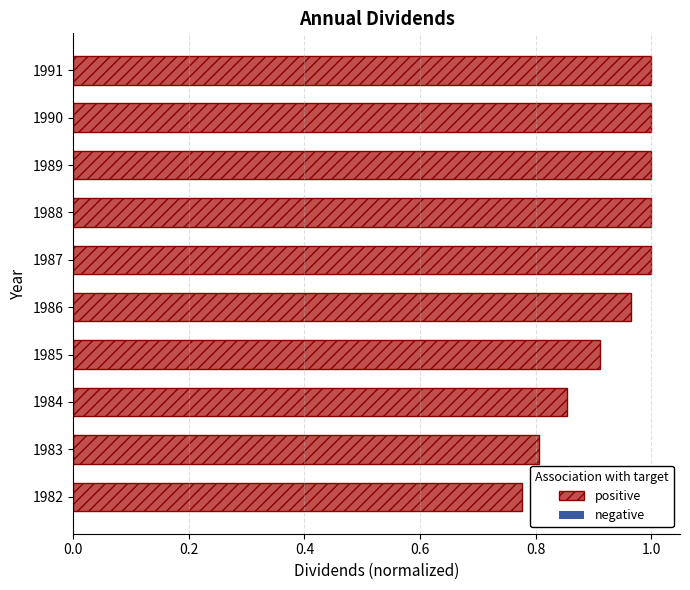

Which has a higher value, 1983 or 1985?

1985